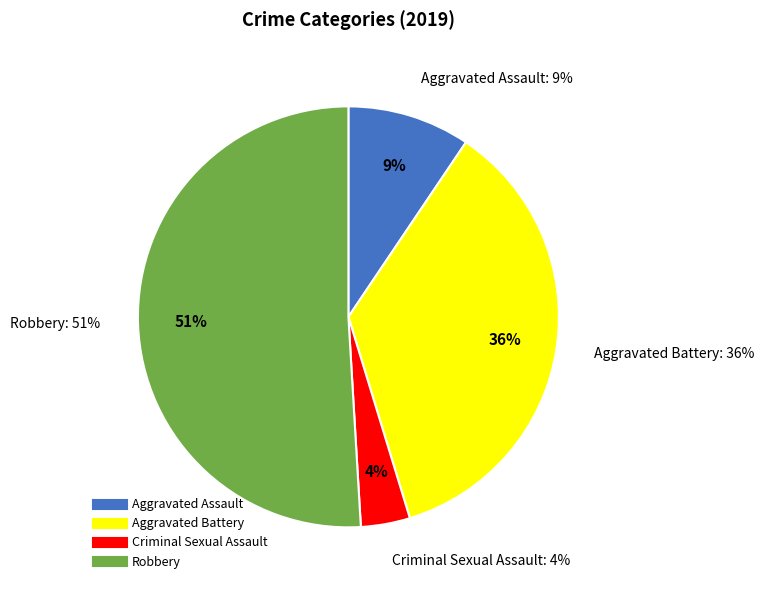

What portion of the pie excludes Criminal Sexual Assault?

96.2%